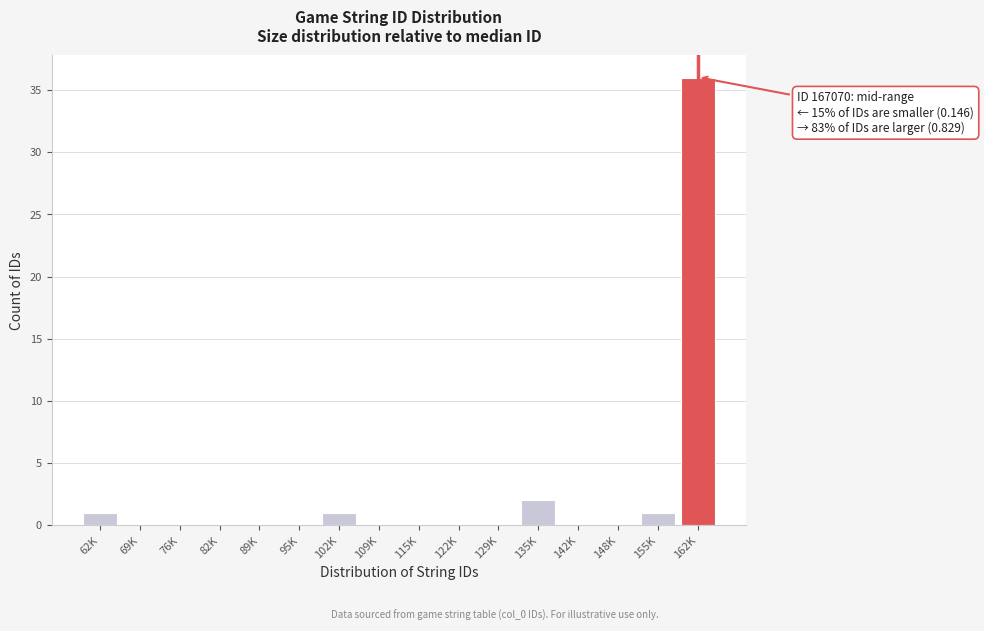

Reading left to right, list all the values displayed in this chart.

62K=1	69K=0	76K=0	82K=0	89K=0	95K=0	102K=1	109K=0	115K=0	122K=0	129K=0	135K=2	142K=0	148K=0	155K=1	162K=36